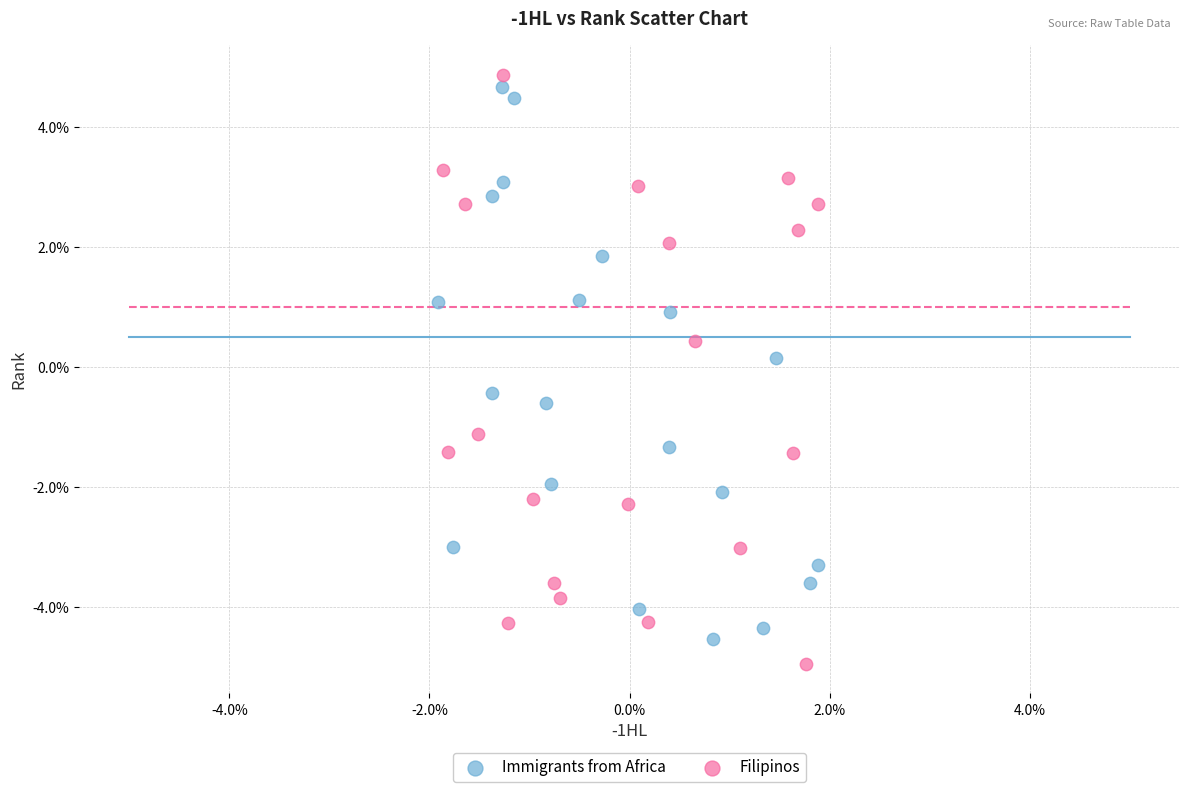

Which series reaches the maximum Y coordinate?

Filipinos